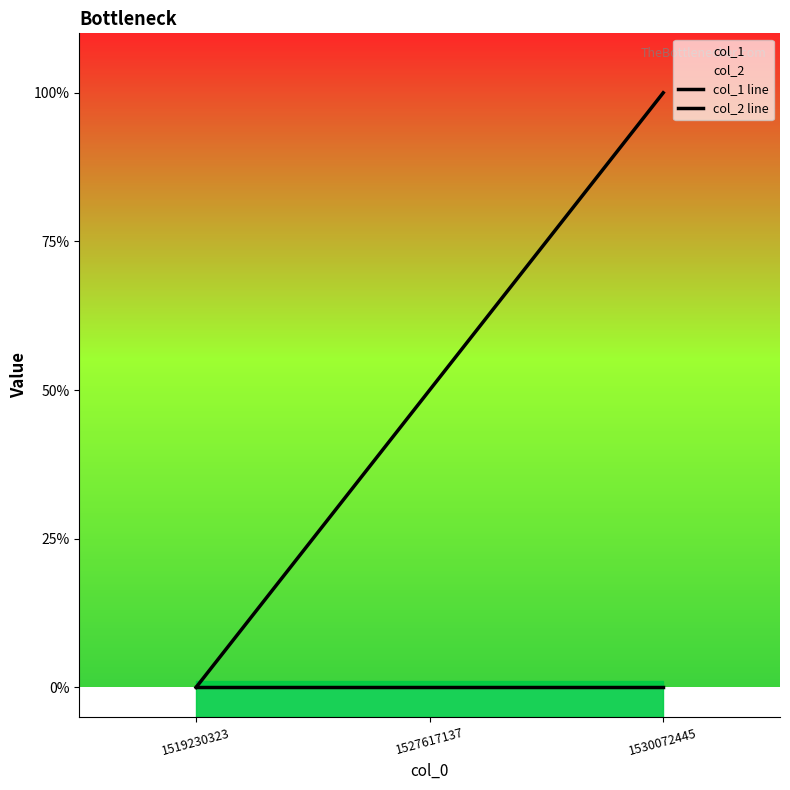

Which category has the lowest value across all series?

1519230323